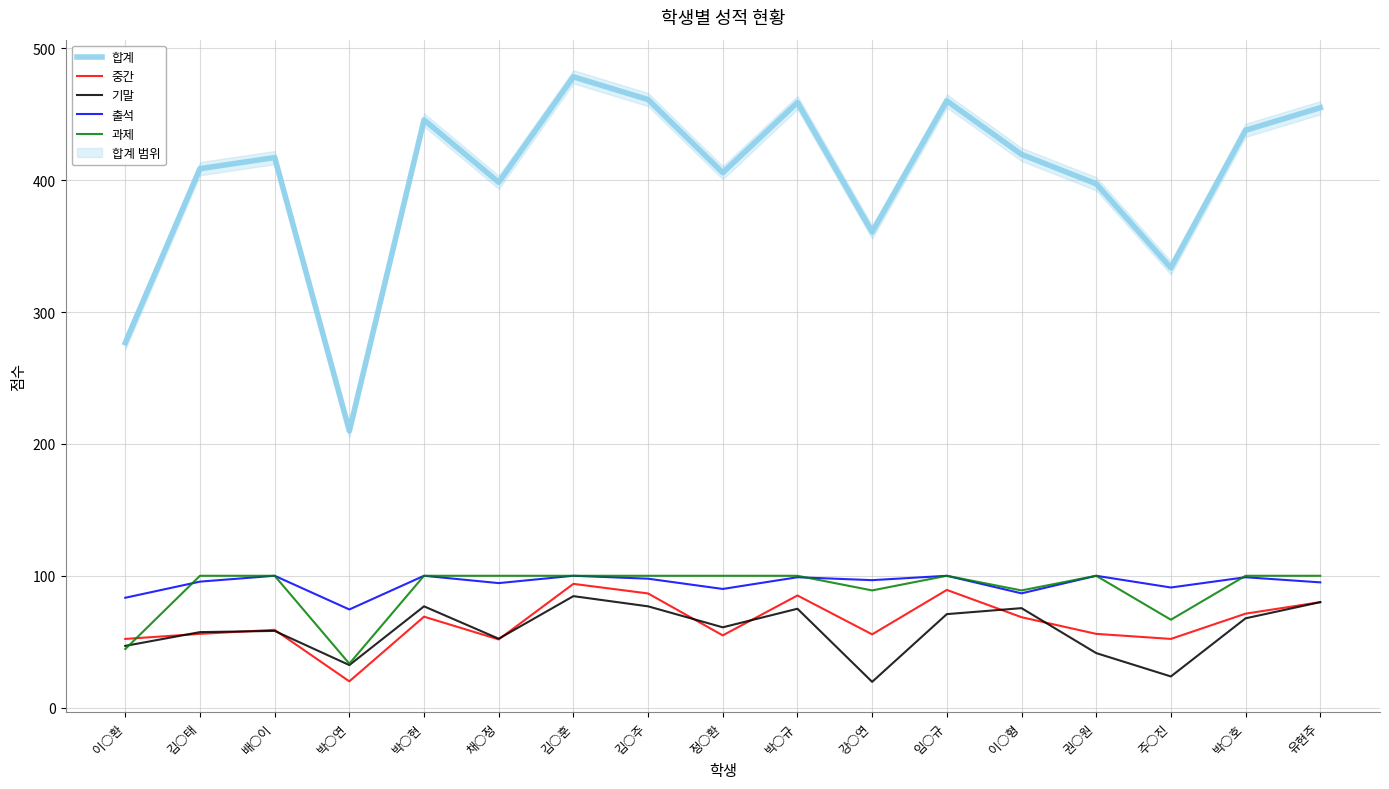

Rank the series at 권○원 from lowest to highest value.

기말, 중간, 출석, 과제, 합계